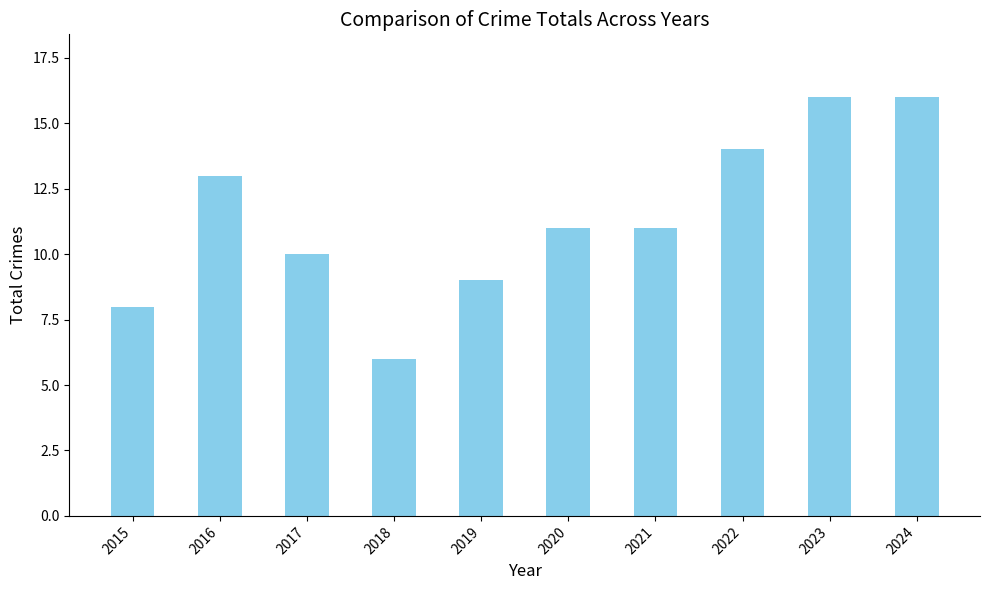

How many distinct data groups are displayed?

1